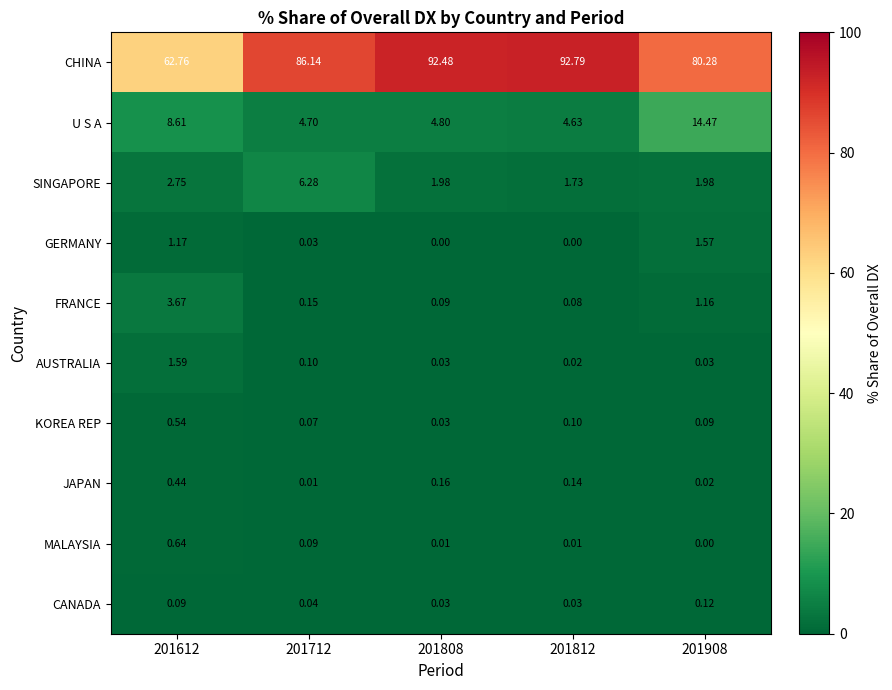

Which series has the largest range (max minus min)?

CHINA